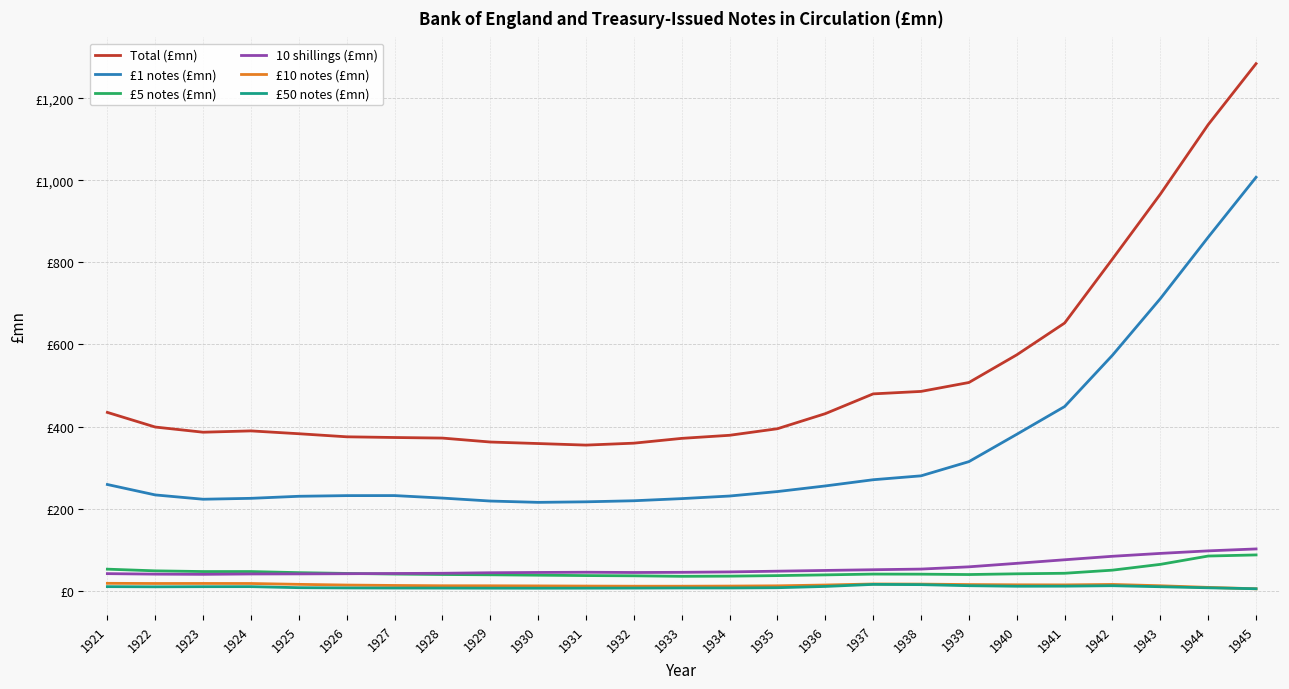

Between 1945 and 1922, which is larger?

1945